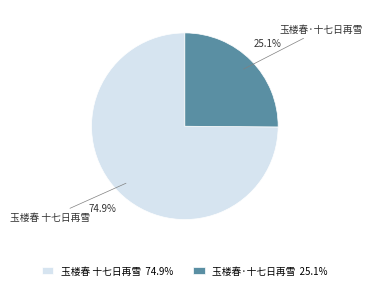

Which slice is the smallest?

玉楼春·十七日再雪